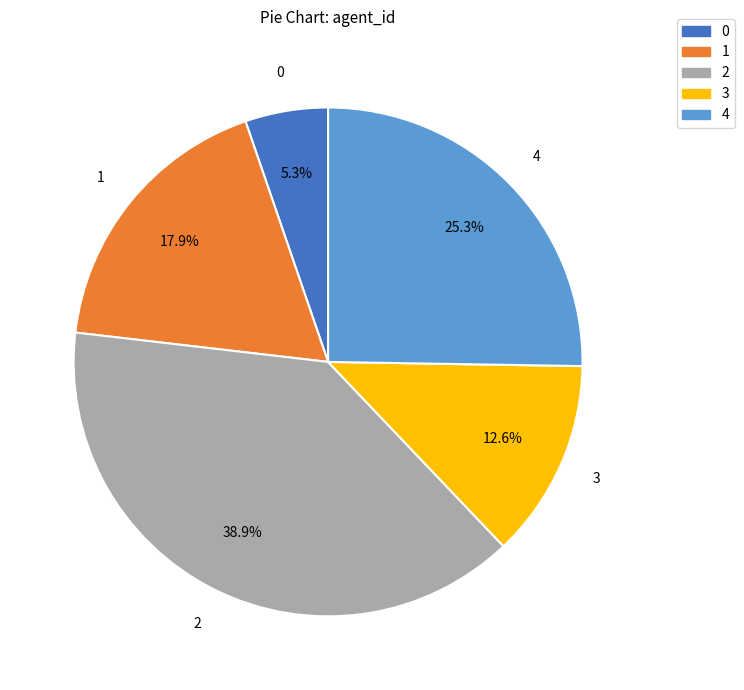

Which category has the biggest portion of the pie?

2